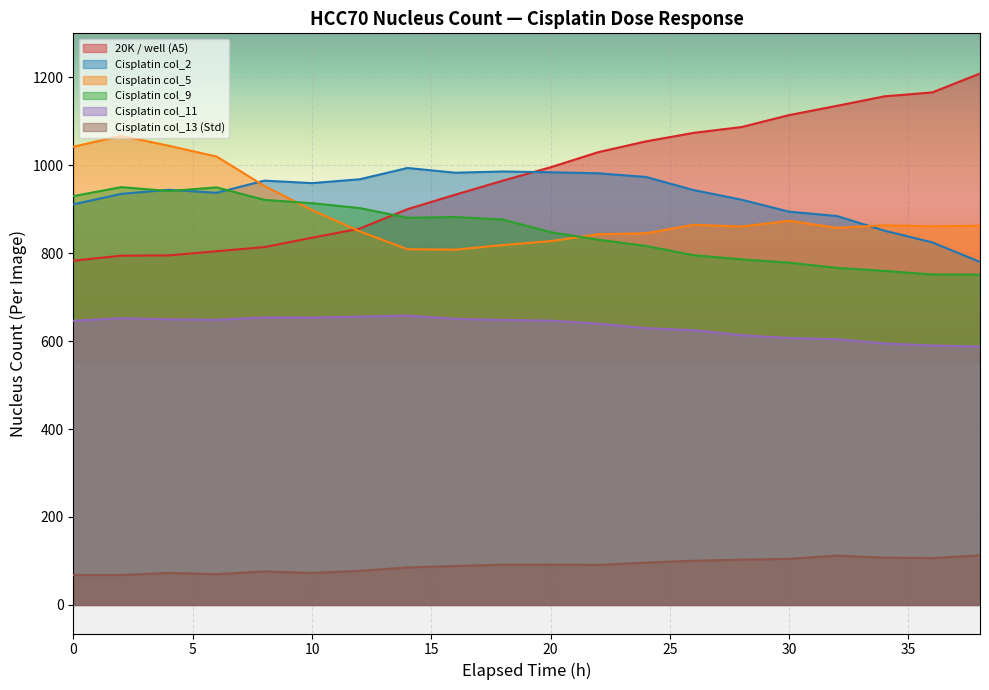

True or false: Cisplatin col_9 has a value of 345.0 at 24.

False